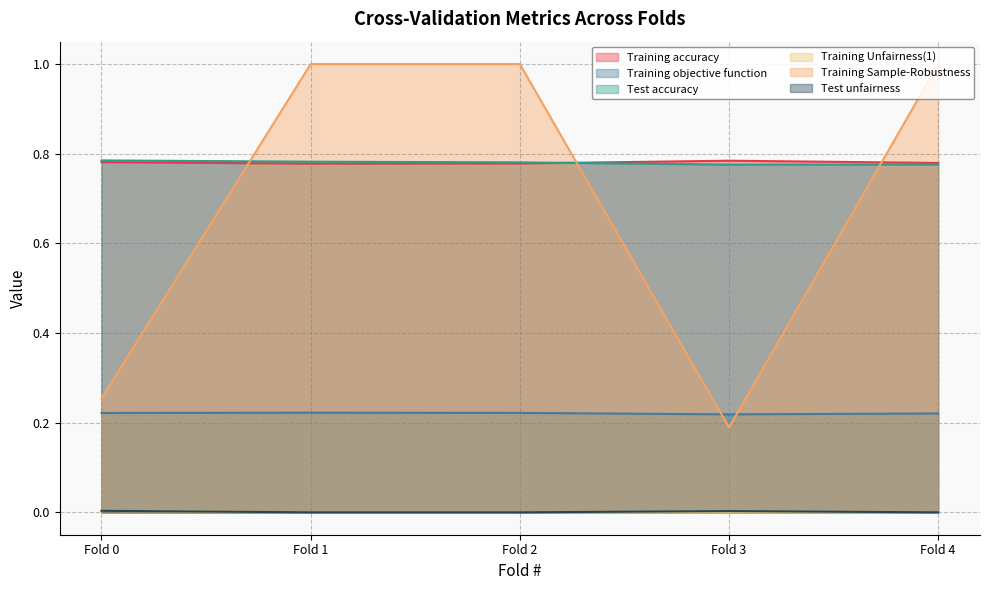

What is the sum of all Training Sample-Robustness values?

3.4